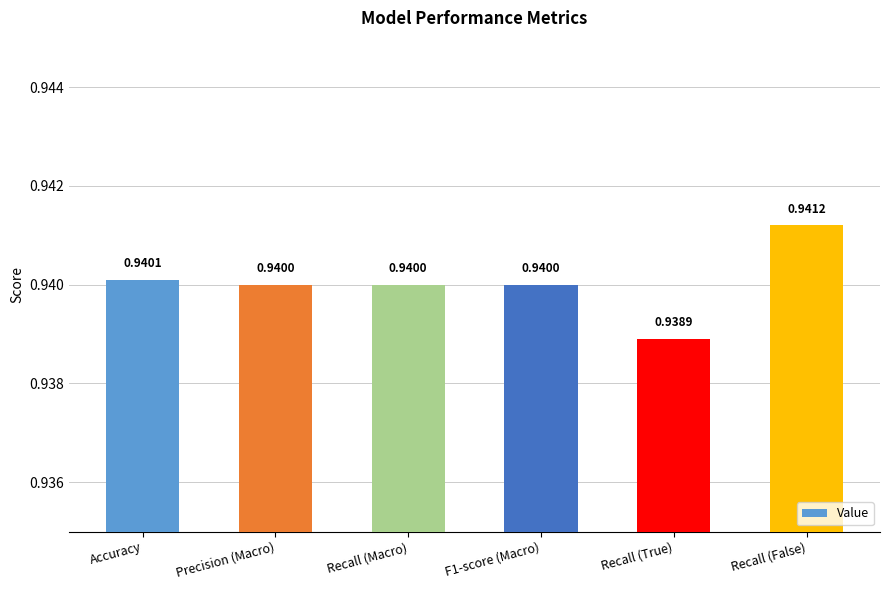

What is the sum of all values?

5.6